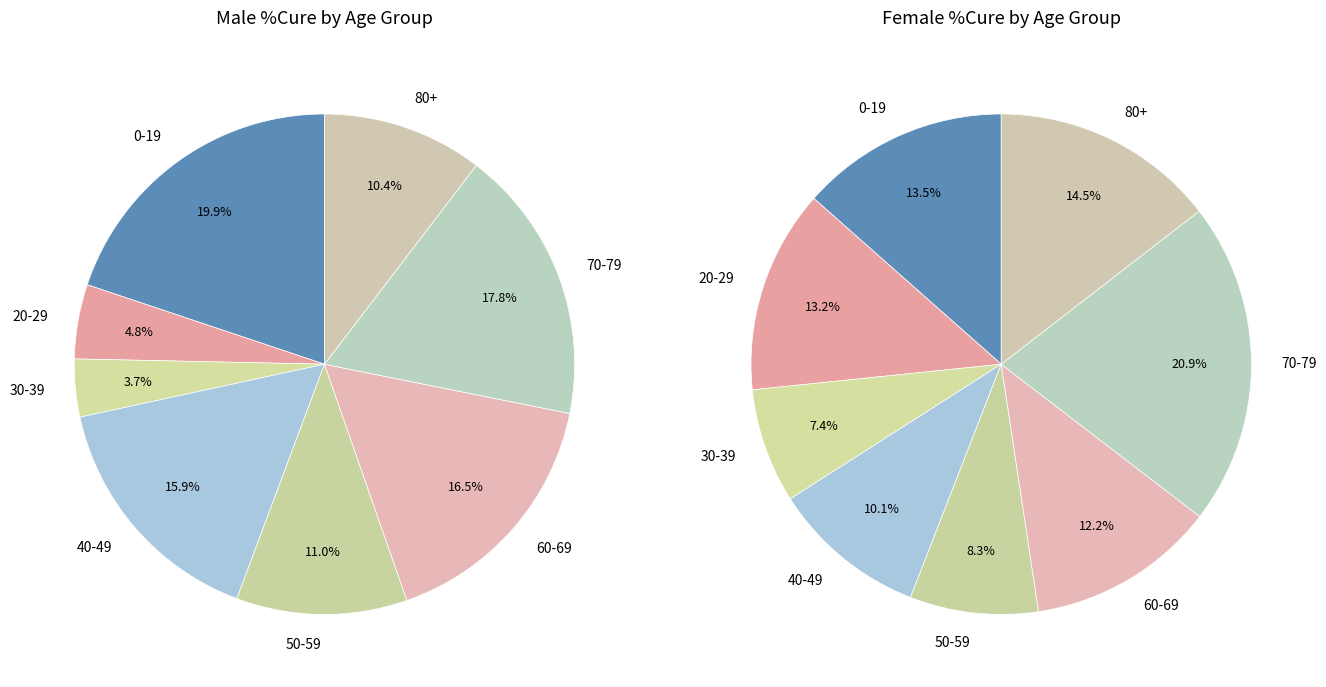

Which has a higher value, 60-69 or 70-79?

70-79